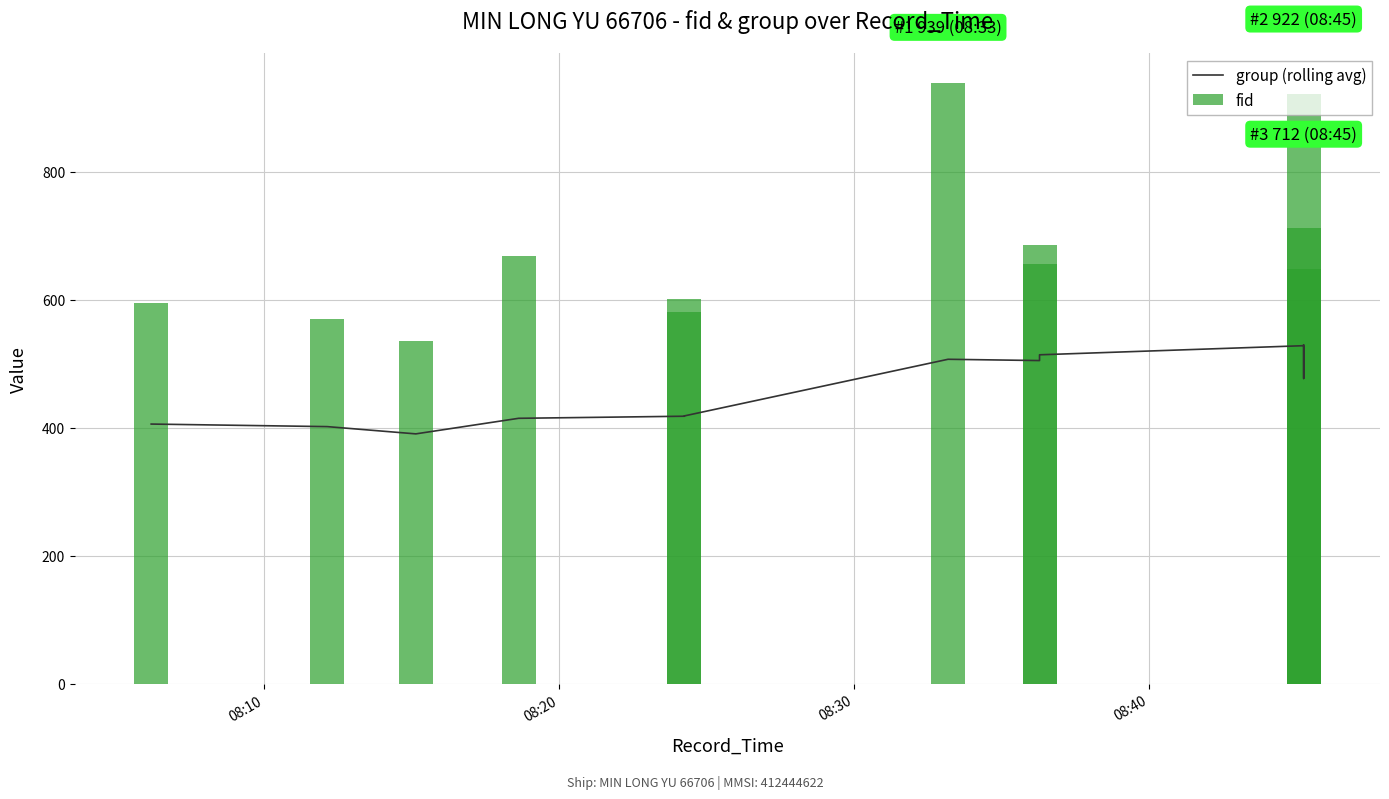

True or false: group (rolling avg) has a value of 289.7 at 08:40.

False